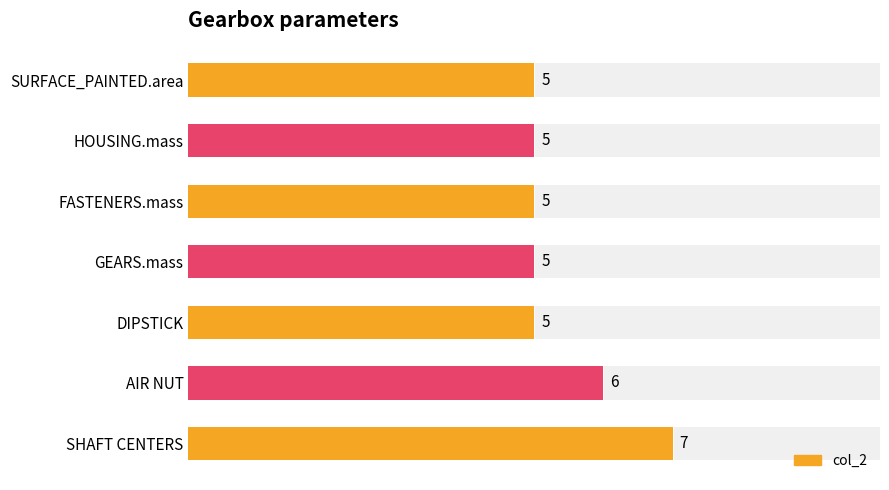

Read the value at DIPSTICK.

5